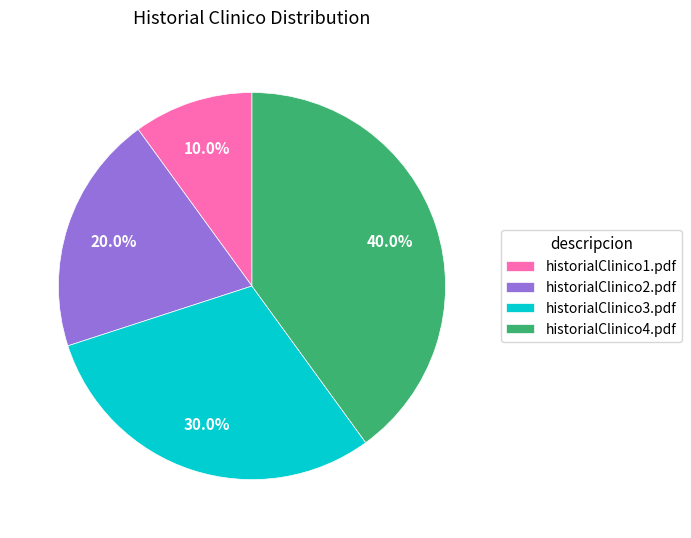

Is there a majority slice in this chart?

No